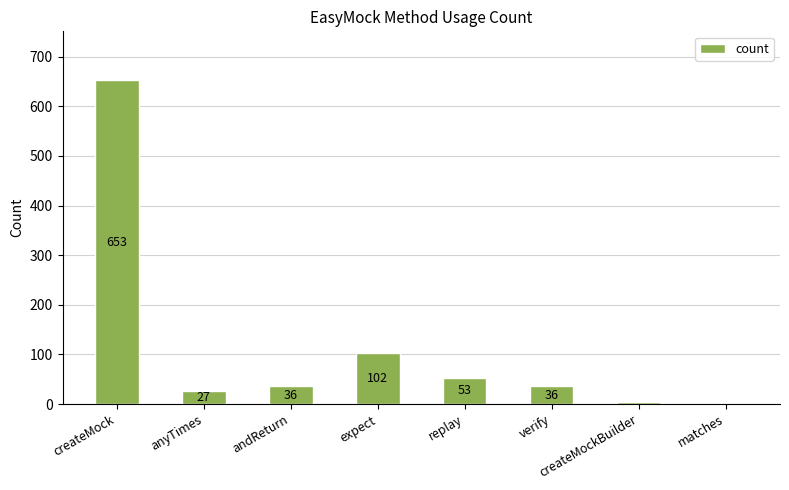

True or false: the data shows 8 at verify.

False